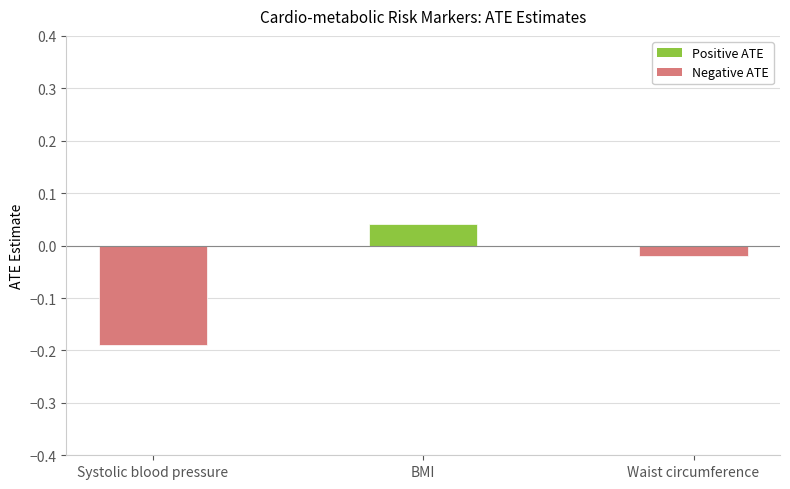

Is it true that the value at Systolic blood pressure is -0.3?

False